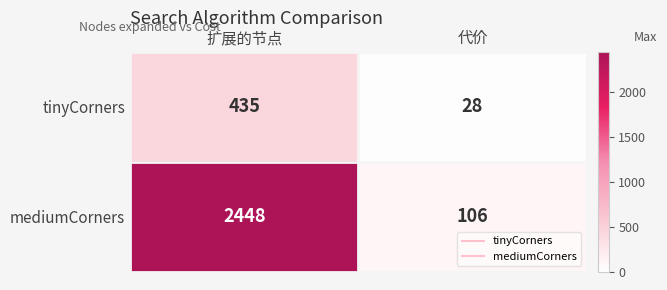

What is the sum of all mediumCorners values?

2554